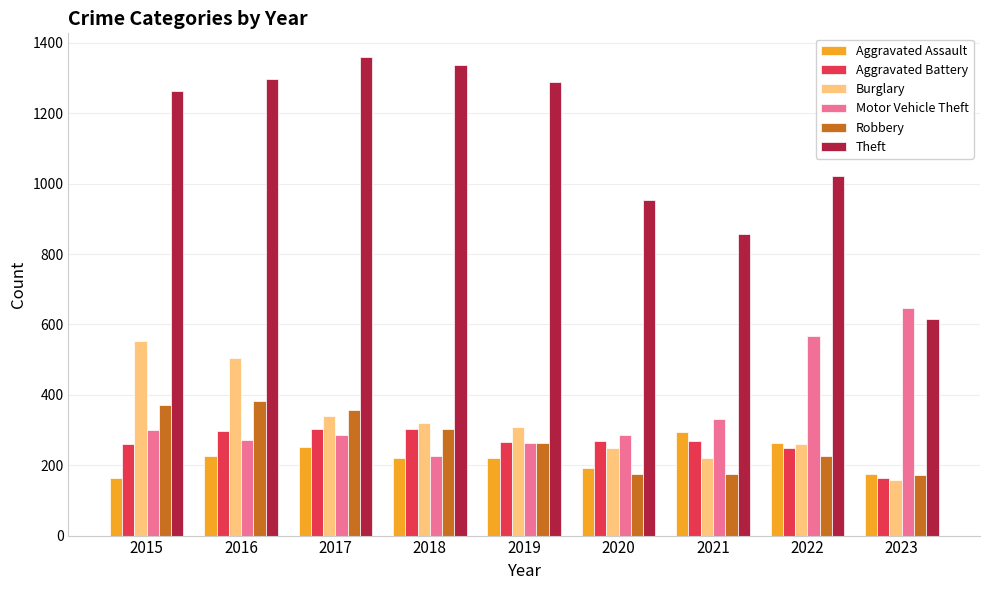

Which series has the largest total across all categories?

Theft